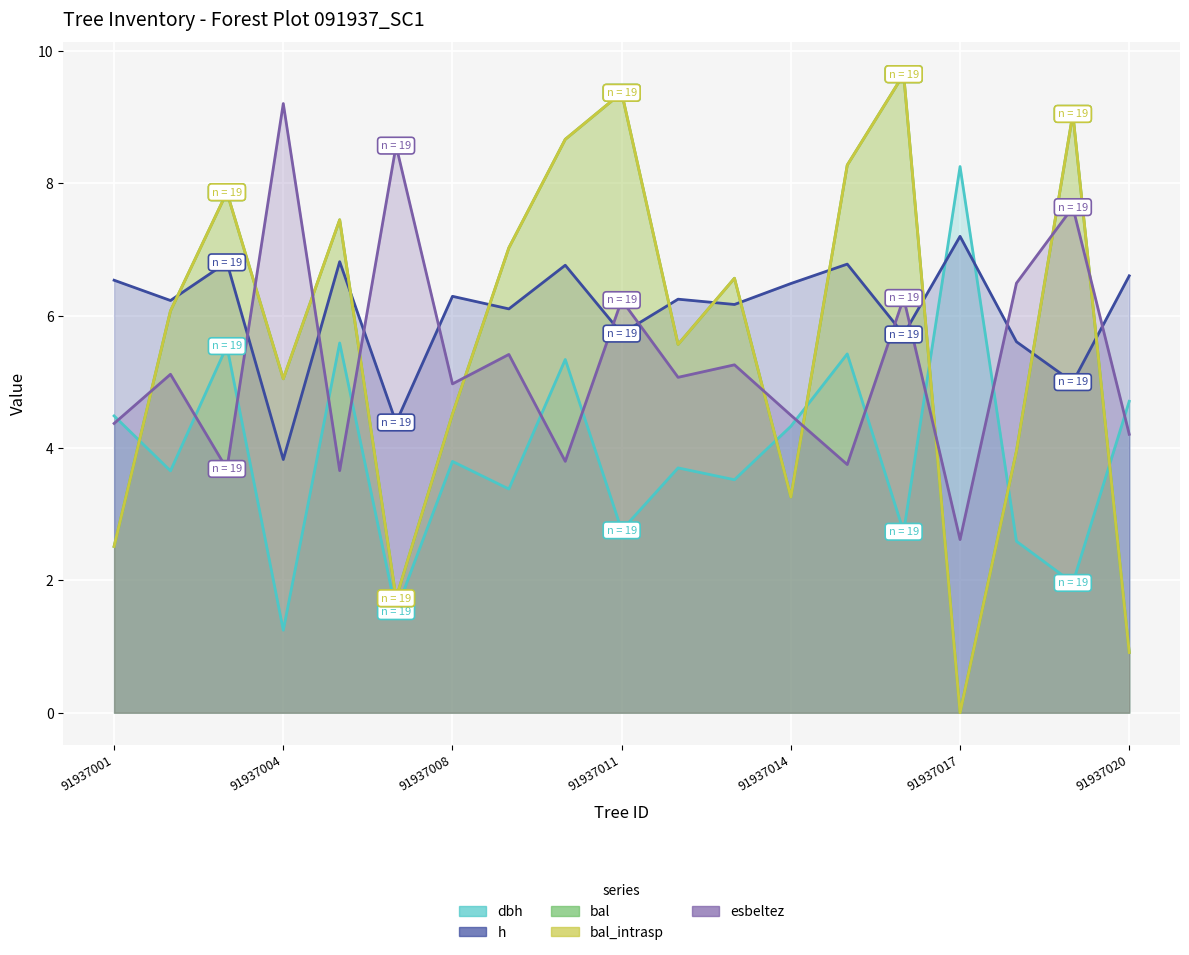

What is the total value across all series at 91937012?

26.2